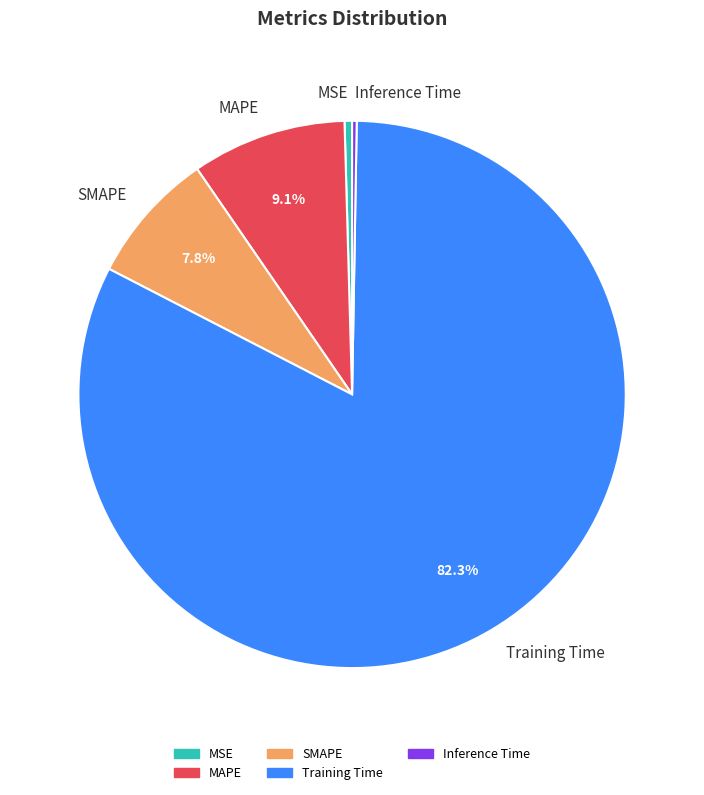

The SMAPE slice represents 8% of the pie. True or false?

True